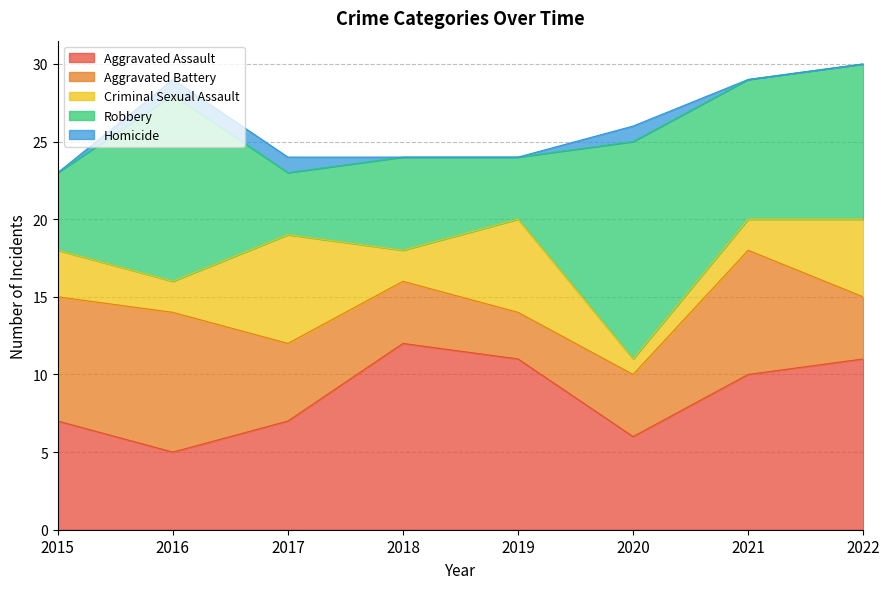

Where is the first local minimum for Aggravated Battery?

2019